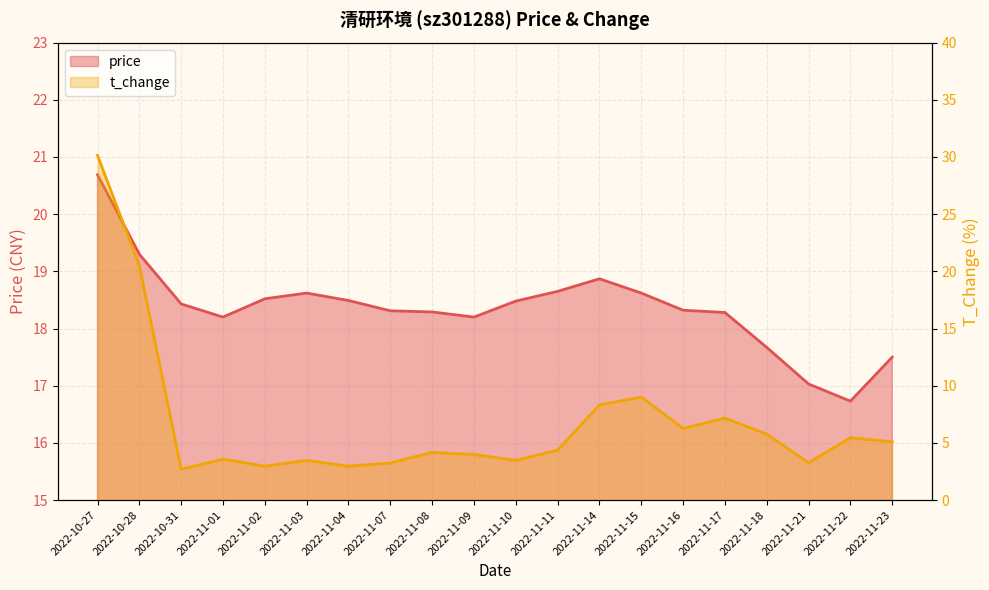

In price, how many points are higher than both neighbors (excluding endpoints)?

2